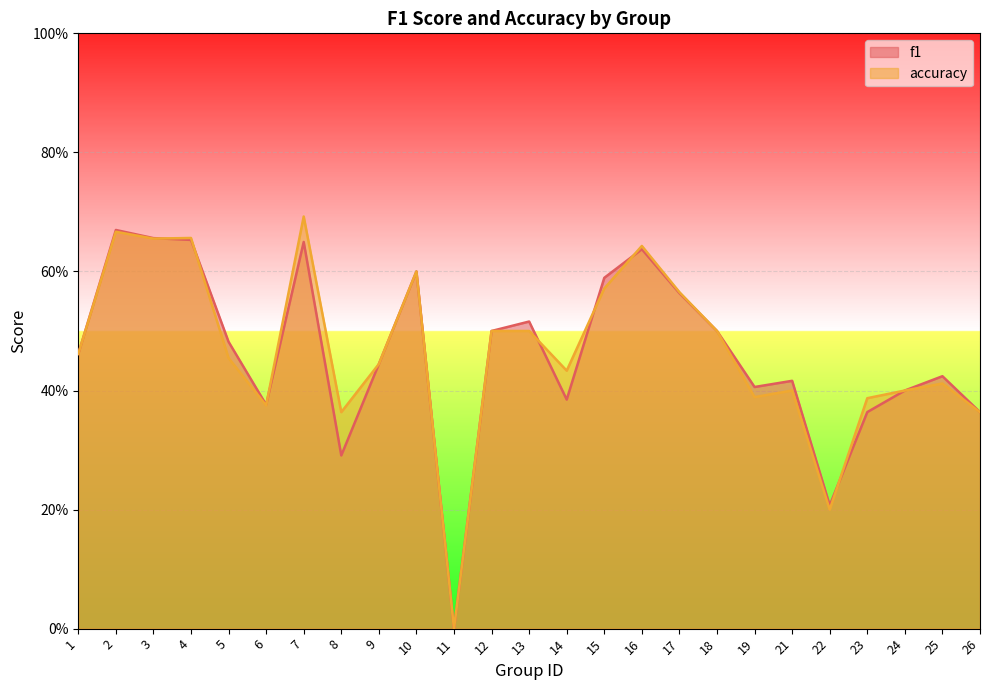

How many distinct data groups are displayed?

2